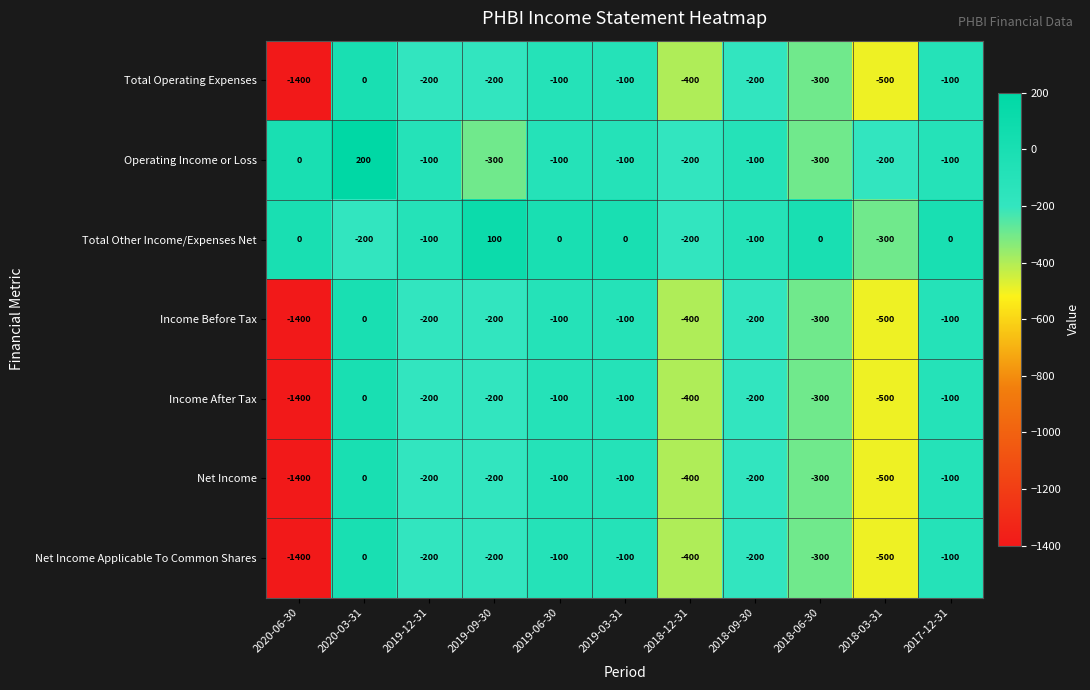

What is the sum of all Total Other Income/Expenses Net values?

-800